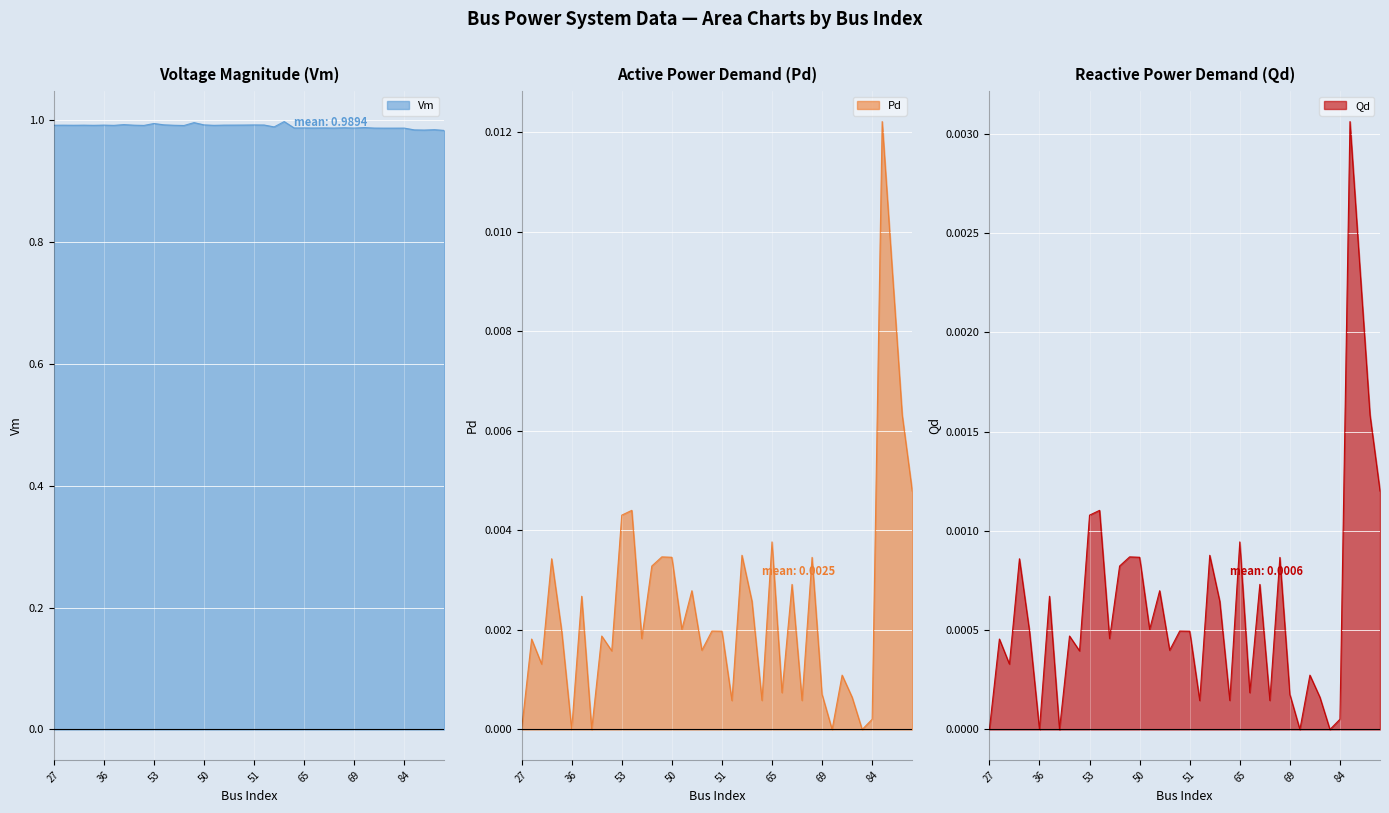

Is the value of Qd at 68 greater than the value of Pd at 86?

No